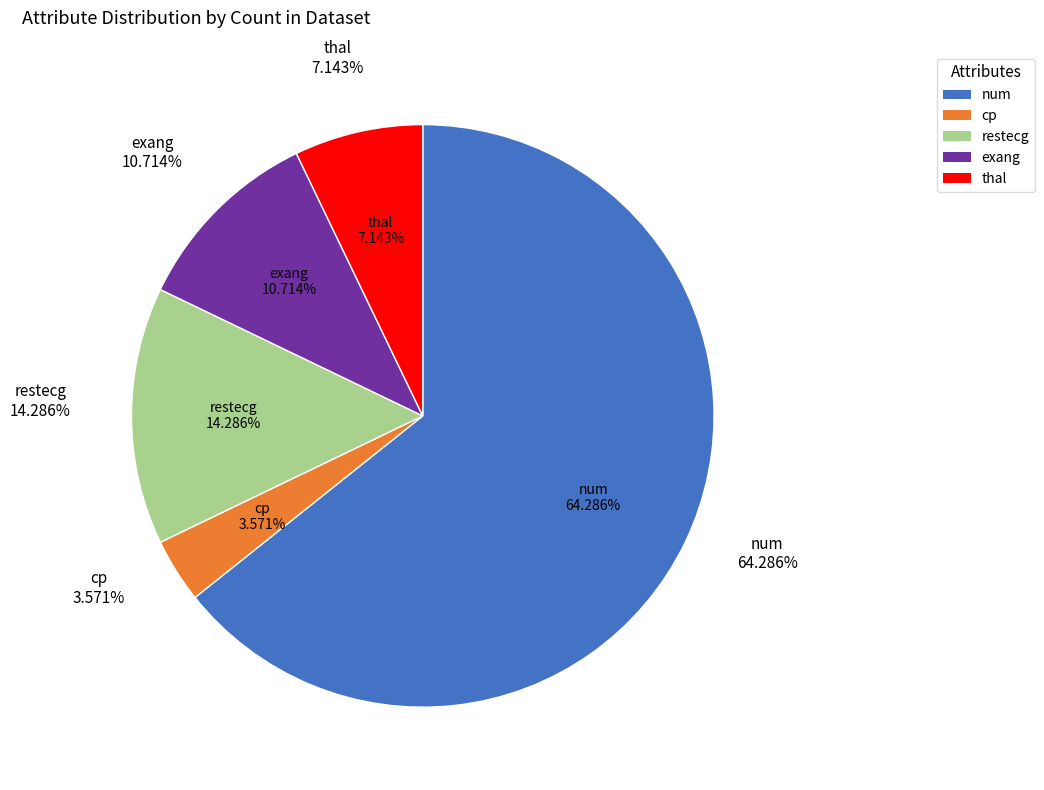

To the nearest percent, what percentage of the pie is num?

64%